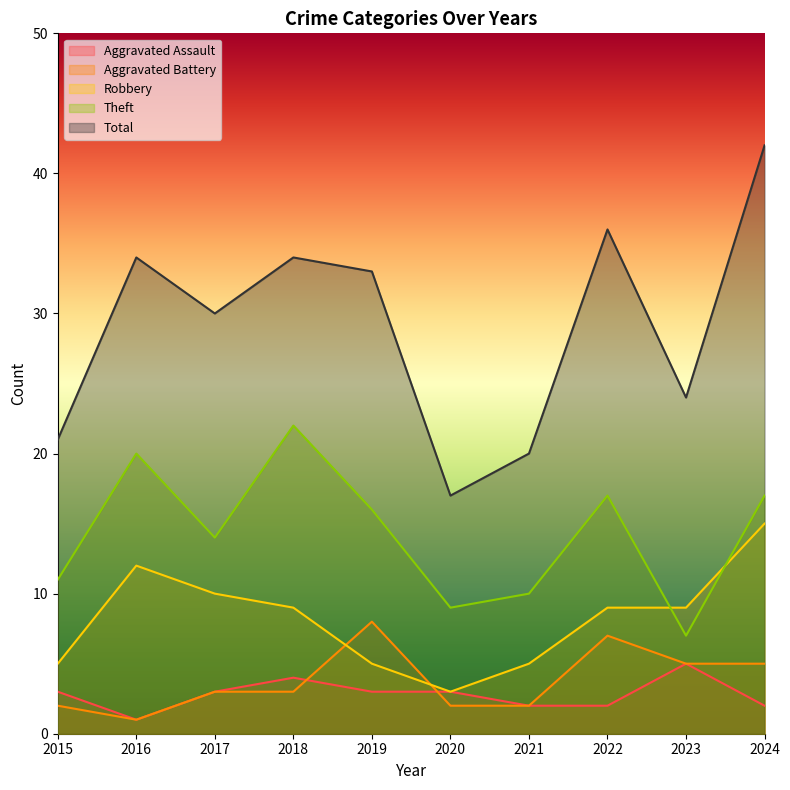

Reading left to right, list all the values displayed in this chart.

Aggravated Assault: 2015=3	2016=1	2017=3	2018=4	2019=3	2020=3	2021=2	2022=2	2023=5	2024=2
Aggravated Battery: 2015=2	2016=1	2017=3	2018=3	2019=8	2020=2	2021=2	2022=7	2023=5	2024=5
Robbery: 2015=5	2016=12	2017=10	2018=9	2019=5	2020=3	2021=5	2022=9	2023=9	2024=15
Theft: 2015=11	2016=20	2017=14	2018=22	2019=16	2020=9	2021=10	2022=17	2023=7	2024=17
Total: 2015=21	2016=34	2017=30	2018=34	2019=33	2020=17	2021=20	2022=36	2023=24	2024=42